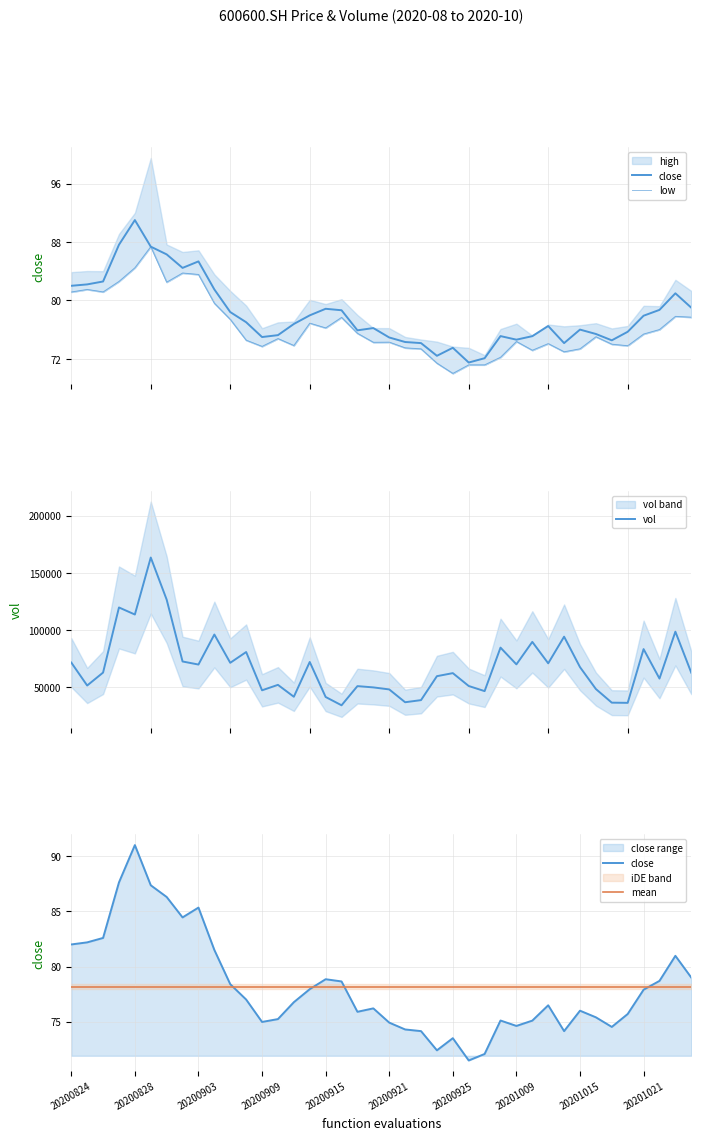

What is the lowest value of the vol series?

33997.3